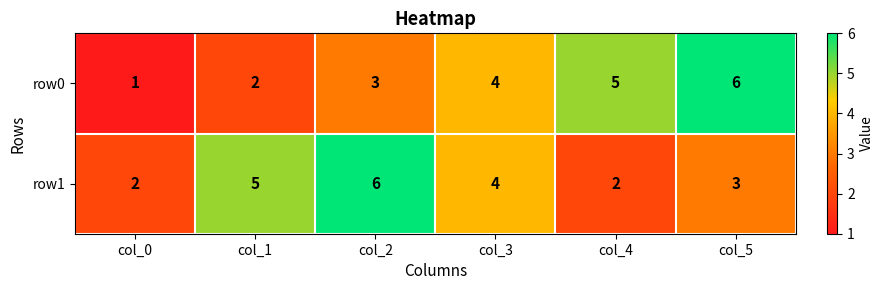

What is the average value of the row0 series?

4